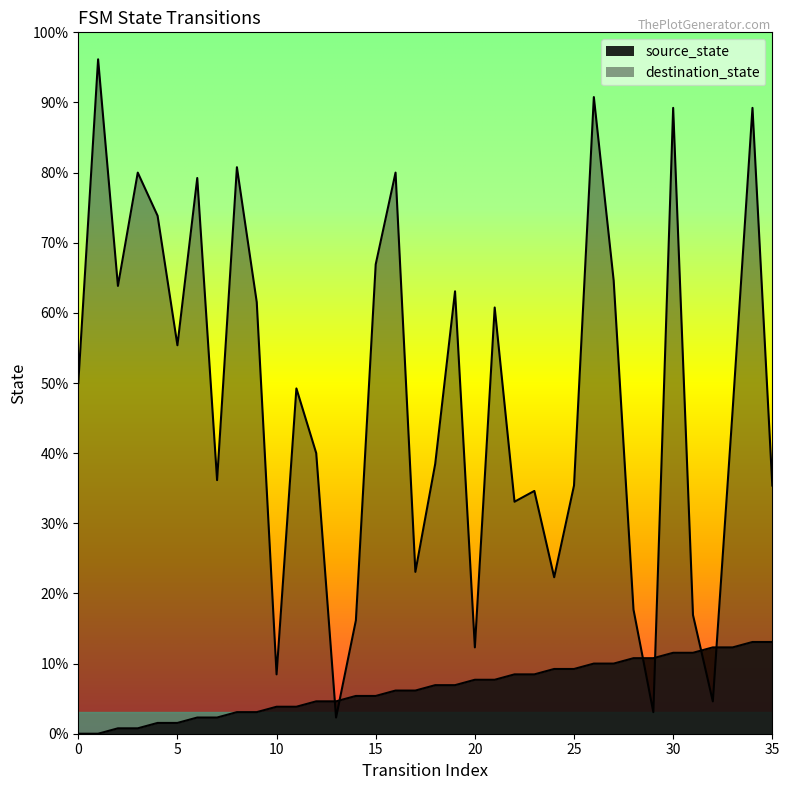

Reading left to right, list all the values displayed in this chart.

source_state: 0=0	1=0	2=1	3=1	4=2	5=2	6=3	7=3	8=4	9=4	10=5	11=5	12=6	13=6	14=7	15=7	16=8	17=8	18=9	19=9	20=10	21=10	22=11	23=11	24=12	25=12	26=13	27=13	28=14	29=14	30=15	31=15	32=16	33=16	34=17	35=17
destination_state: 0=65	1=125	2=83	3=104	4=96	5=72	6=103	7=47	8=105	9=80	10=11	11=64	12=52	13=3	14=21	15=87	16=104	17=30	18=50	19=82	20=16	21=79	22=43	23=45	24=29	25=46	26=118	27=84	28=23	29=4	30=116	31=22	32=6	33=60	34=116	35=46